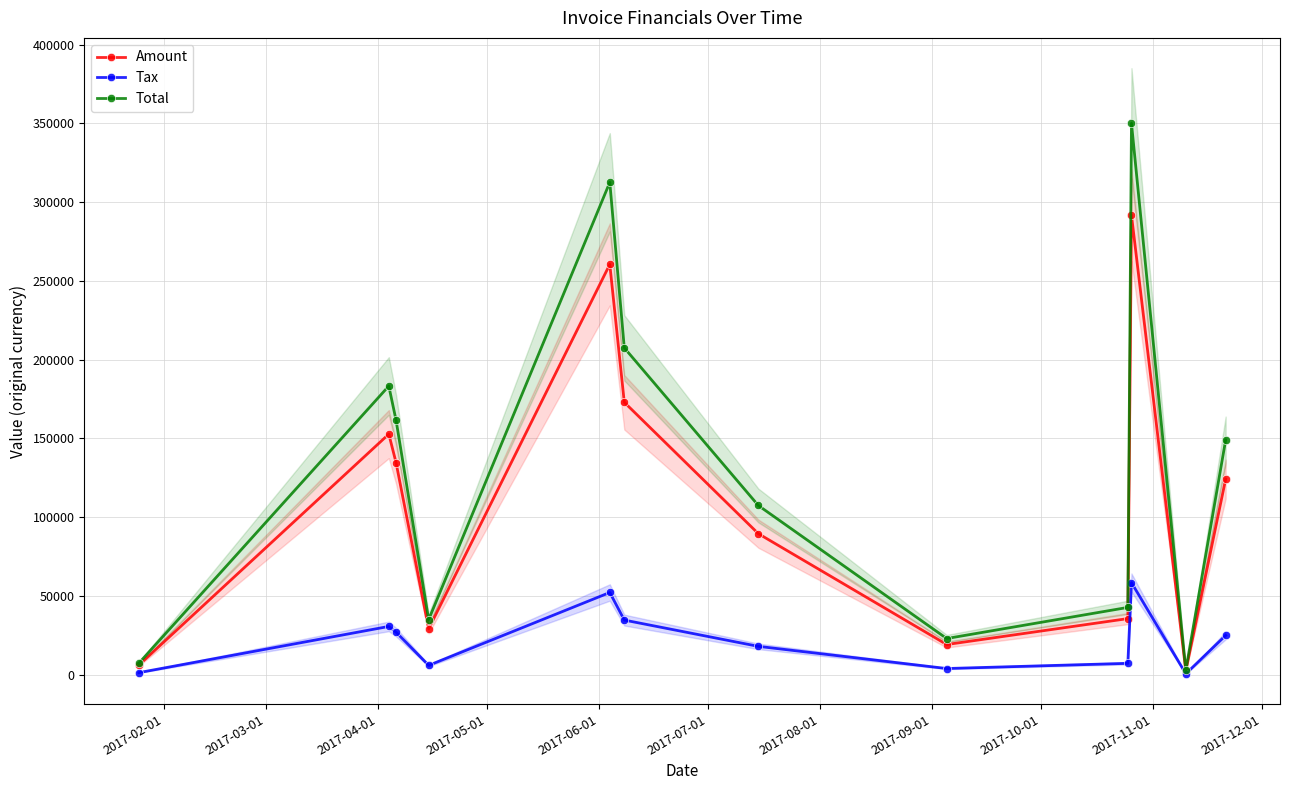

Rank the series by their maximum value, from highest to lowest.

Total, Amount, Tax